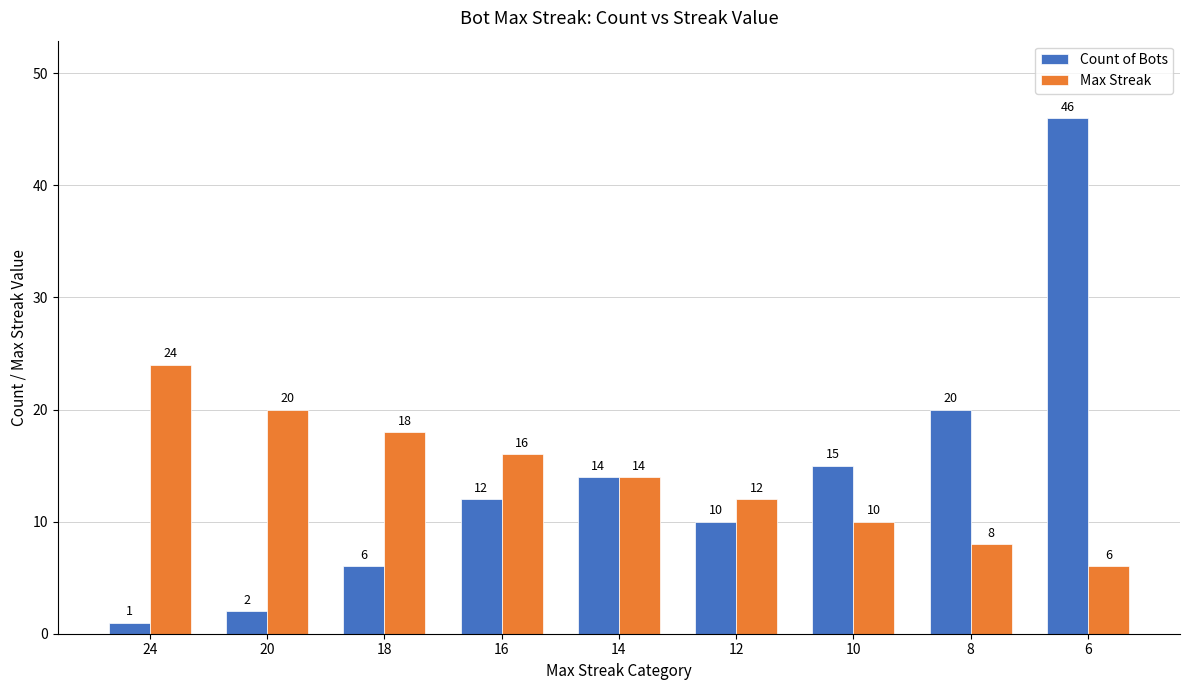

Reading left to right, list all the values displayed in this chart.

Count of Bots: 24=1	20=2	18=6	16=12	14=14	12=10	10=15	8=20	6=46
Max Streak: 24=24	20=20	18=18	16=16	14=14	12=12	10=10	8=8	6=6